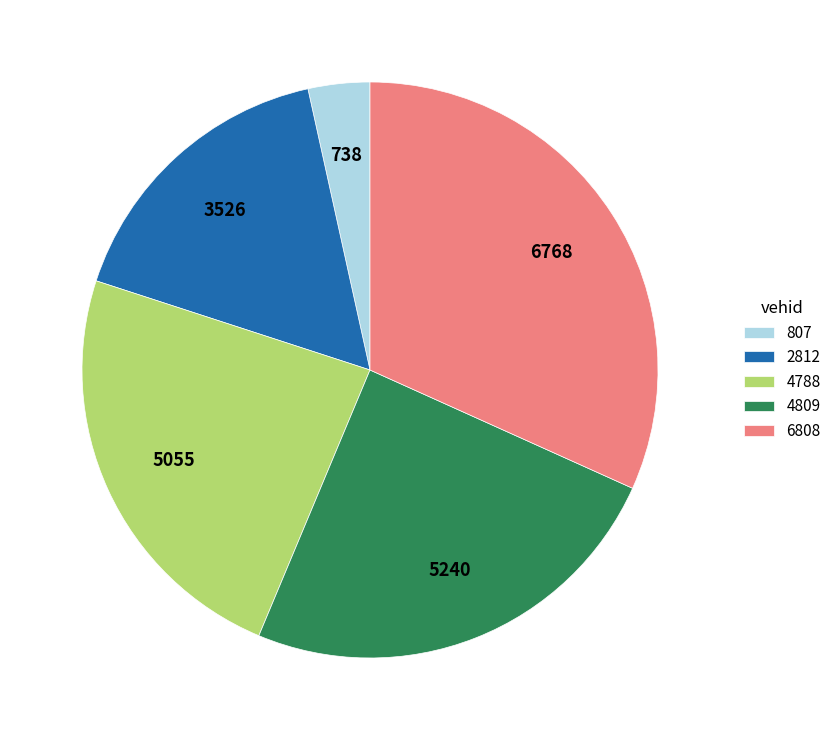

Which has a higher value, 2812 or 807?

2812